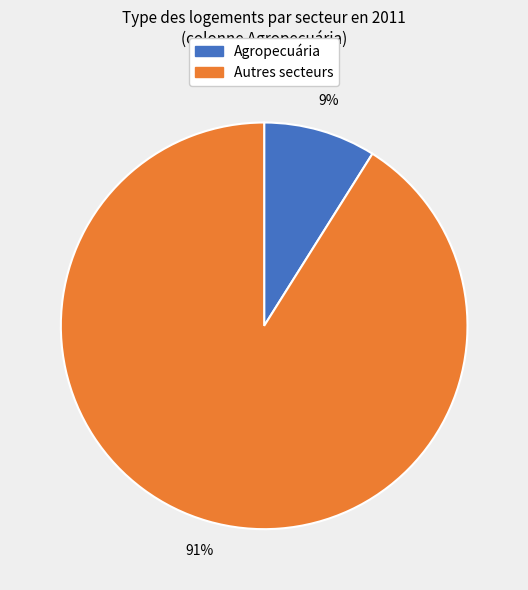

Does any single category account for the majority?

Yes